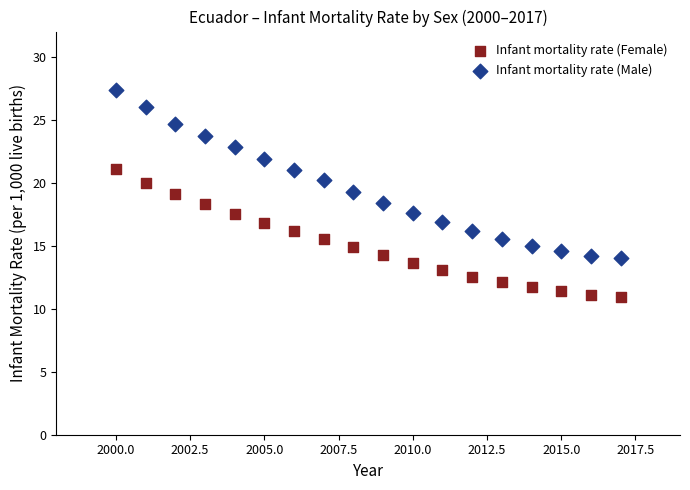

Which series has the widest spread of Y values?

Infant mortality rate (Male)